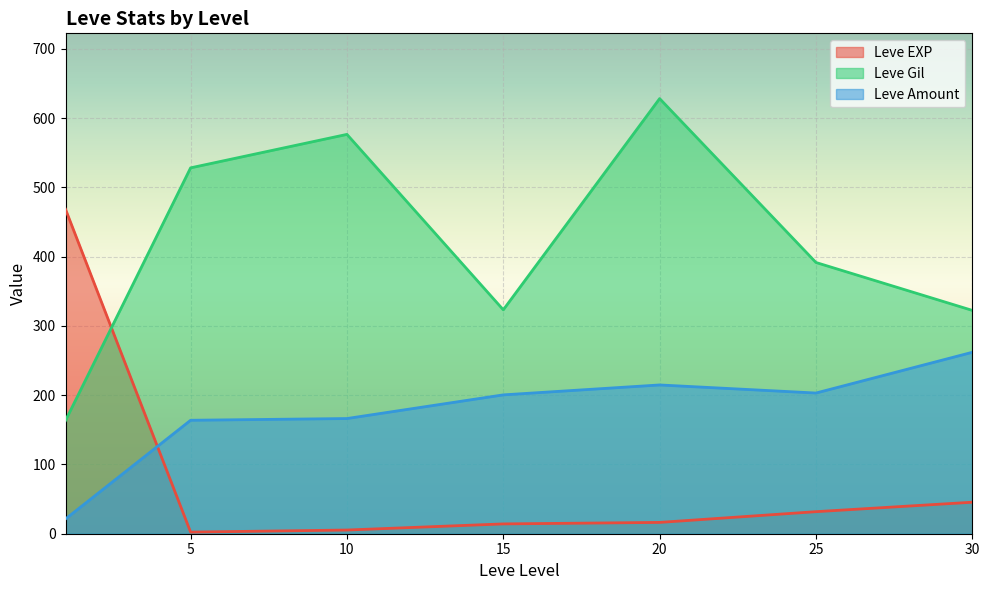

What is the greatest value displayed?

628.3